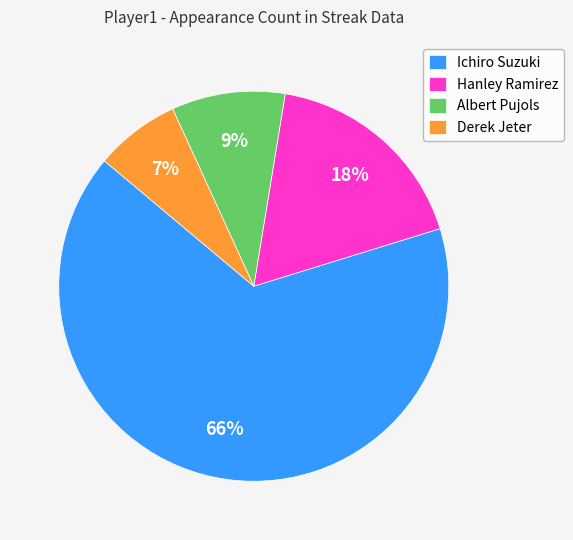

Count the number of slices in the pie.

4